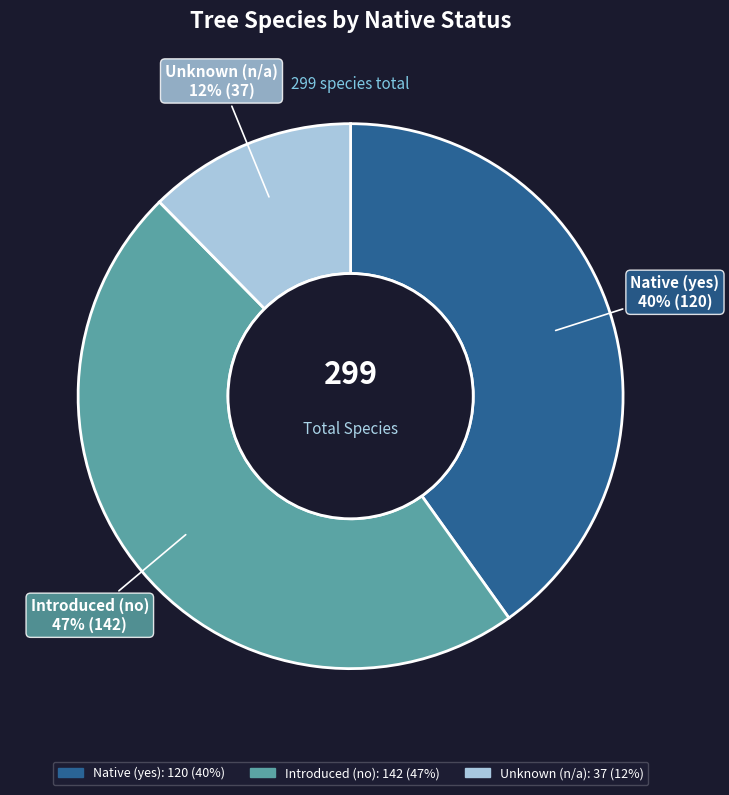

To the nearest percent, what is the difference between the largest and smallest slice percentages?

35%